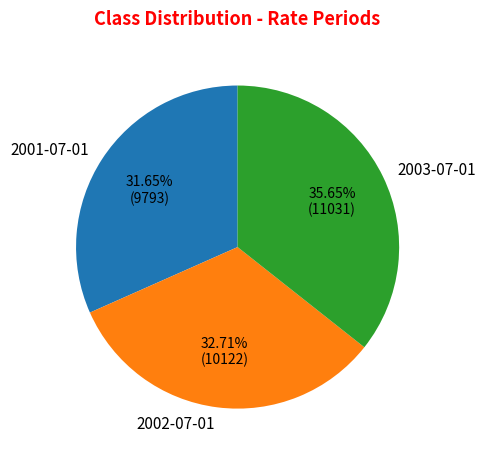

Is there a majority slice in this chart?

No